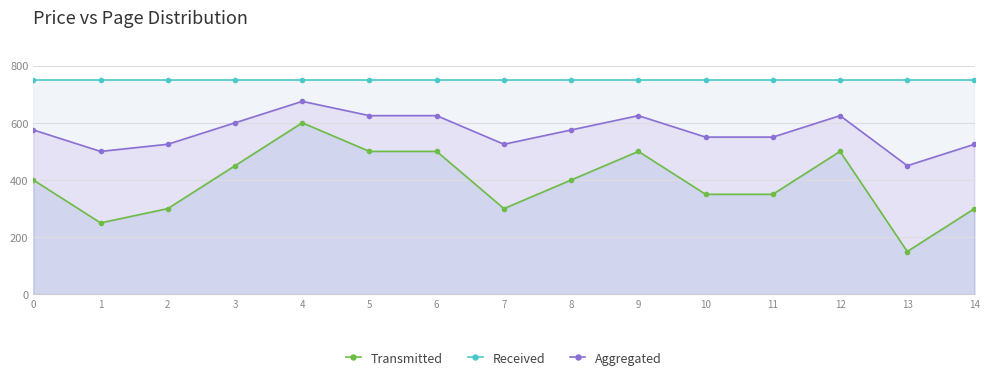

True or false: Transmitted and Received intersect in this chart.

False